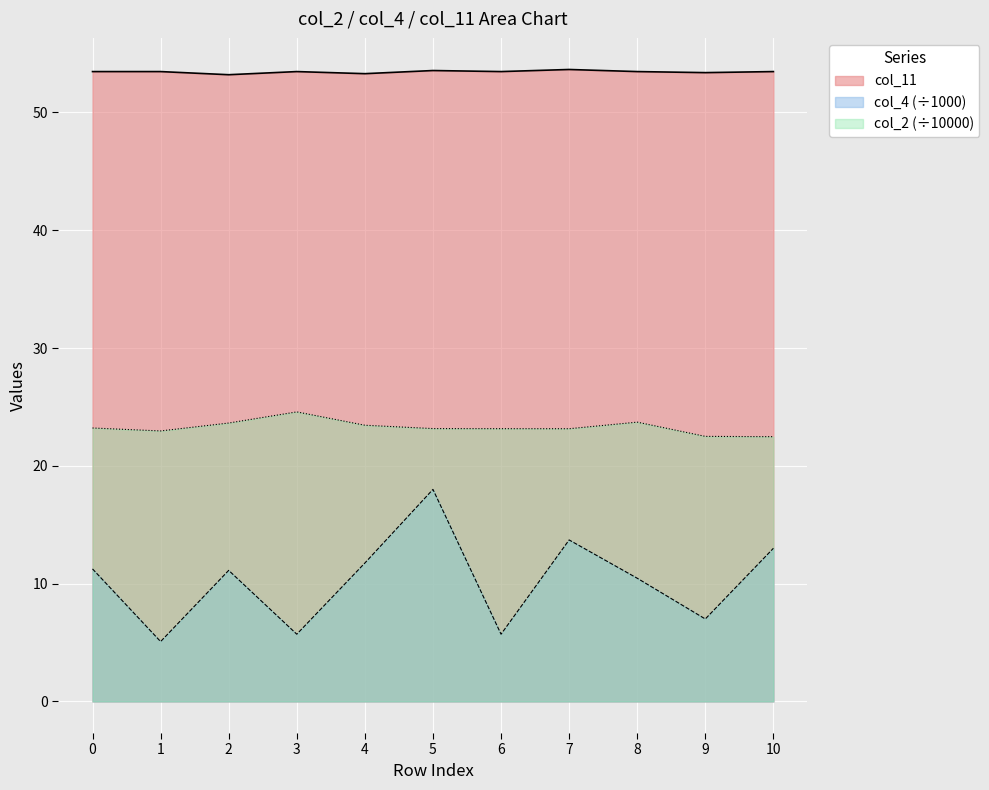

True or false: col_2 and col_4 intersect in this chart.

False